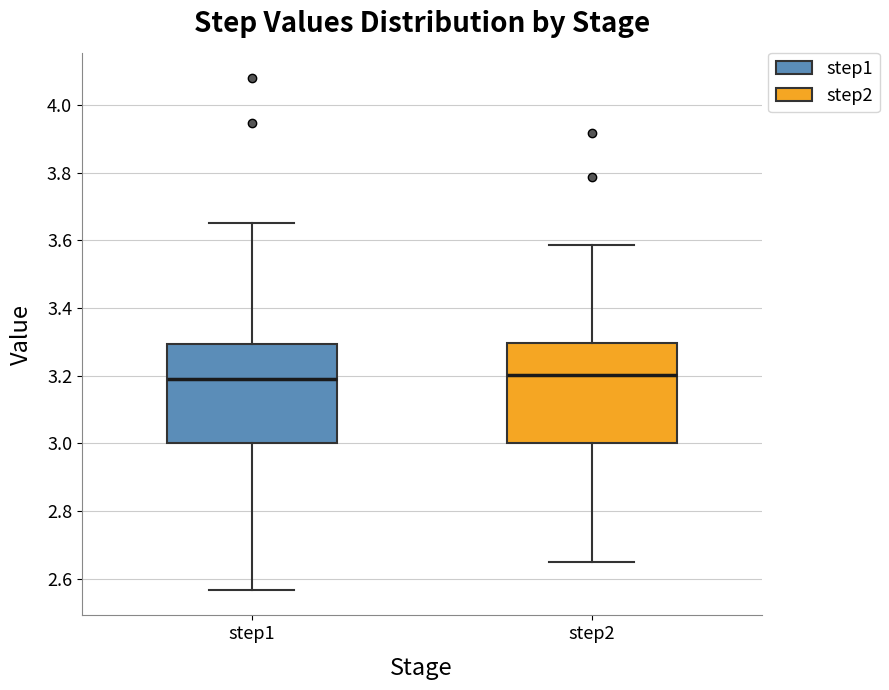

Reading left to right, transcribe this box plot: for each box, give where its median line is, the range the box spans, and where its two whiskers end, as read against the y-axis. The values are not printed on the chart, so give them approximately, as read against the axis.

step1: median 3.18, box 3.00 to 3.30, whiskers 2.56 to 3.66
step2: median 3.20, box 3.00 to 3.30, whiskers 2.64 to 3.58